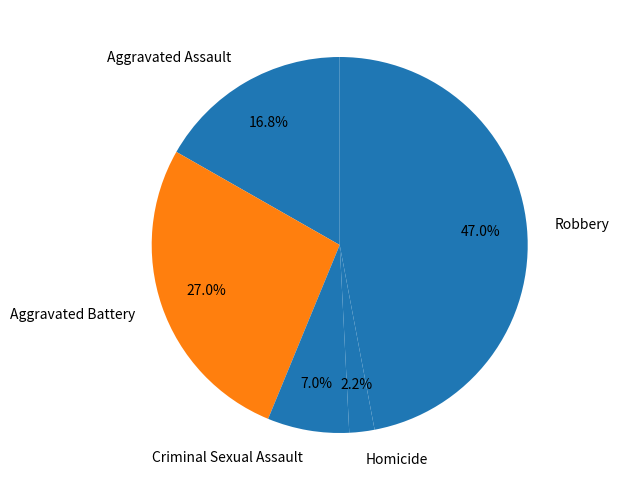

Does any single category account for the majority?

No